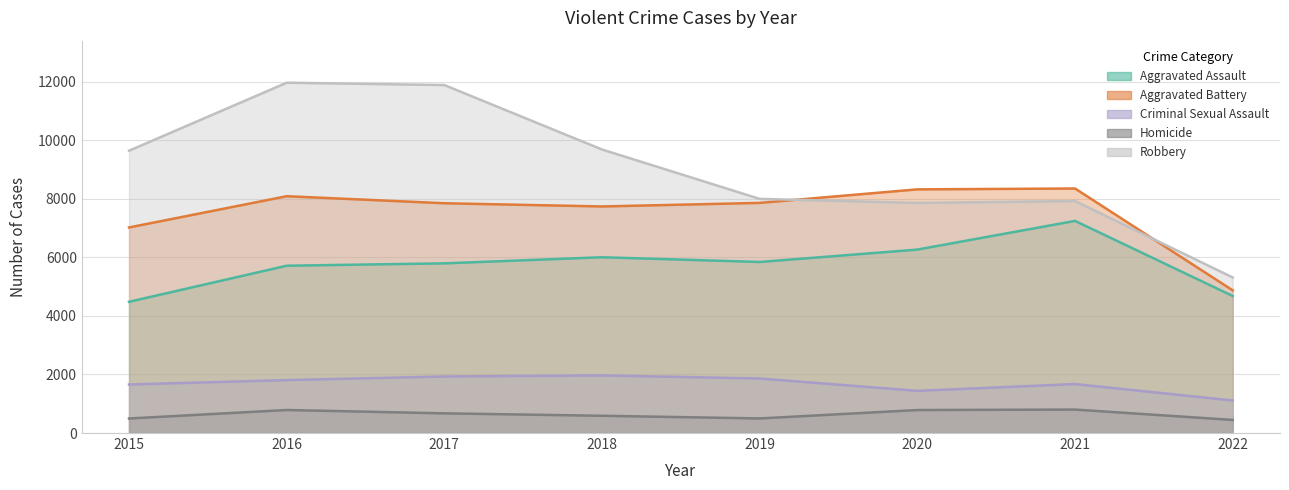

What is the maximum value shown in the chart?

11960